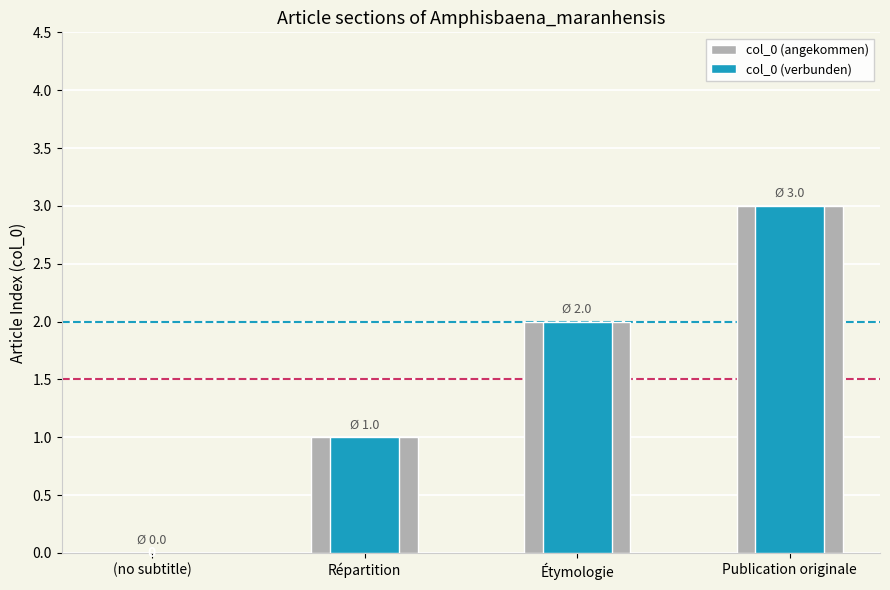

Which series has the largest total across all categories?

col_0 (angekommen)